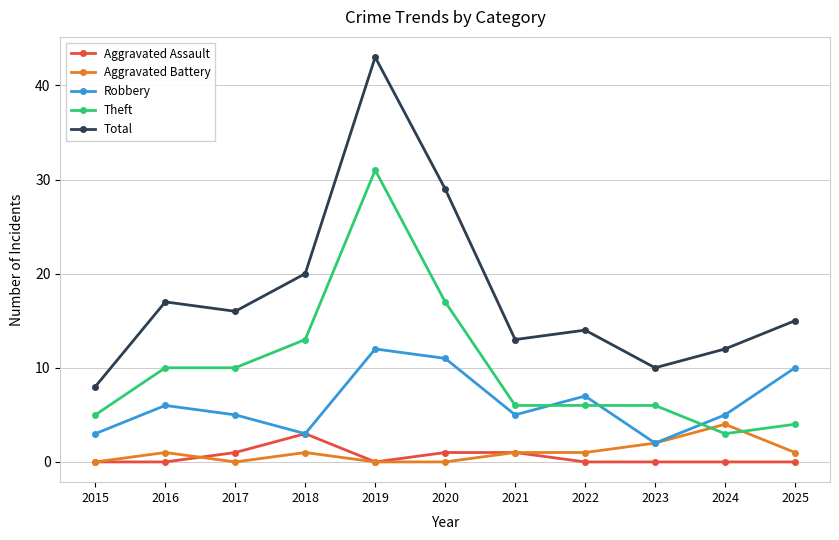

True or false: Aggravated Battery and Theft cross at least once.

True